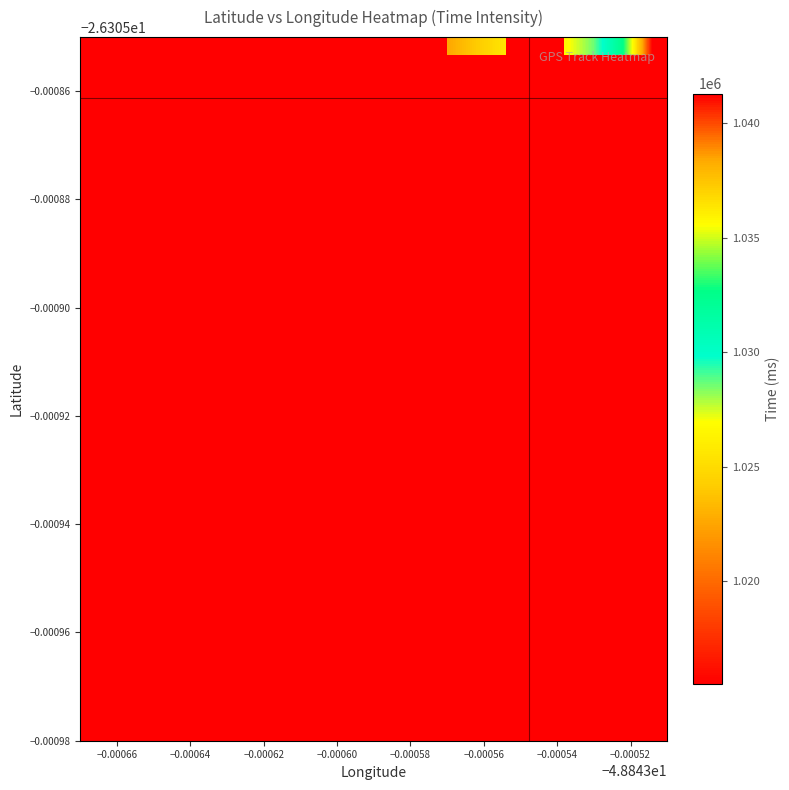

How many categories are shown in the chart?

20